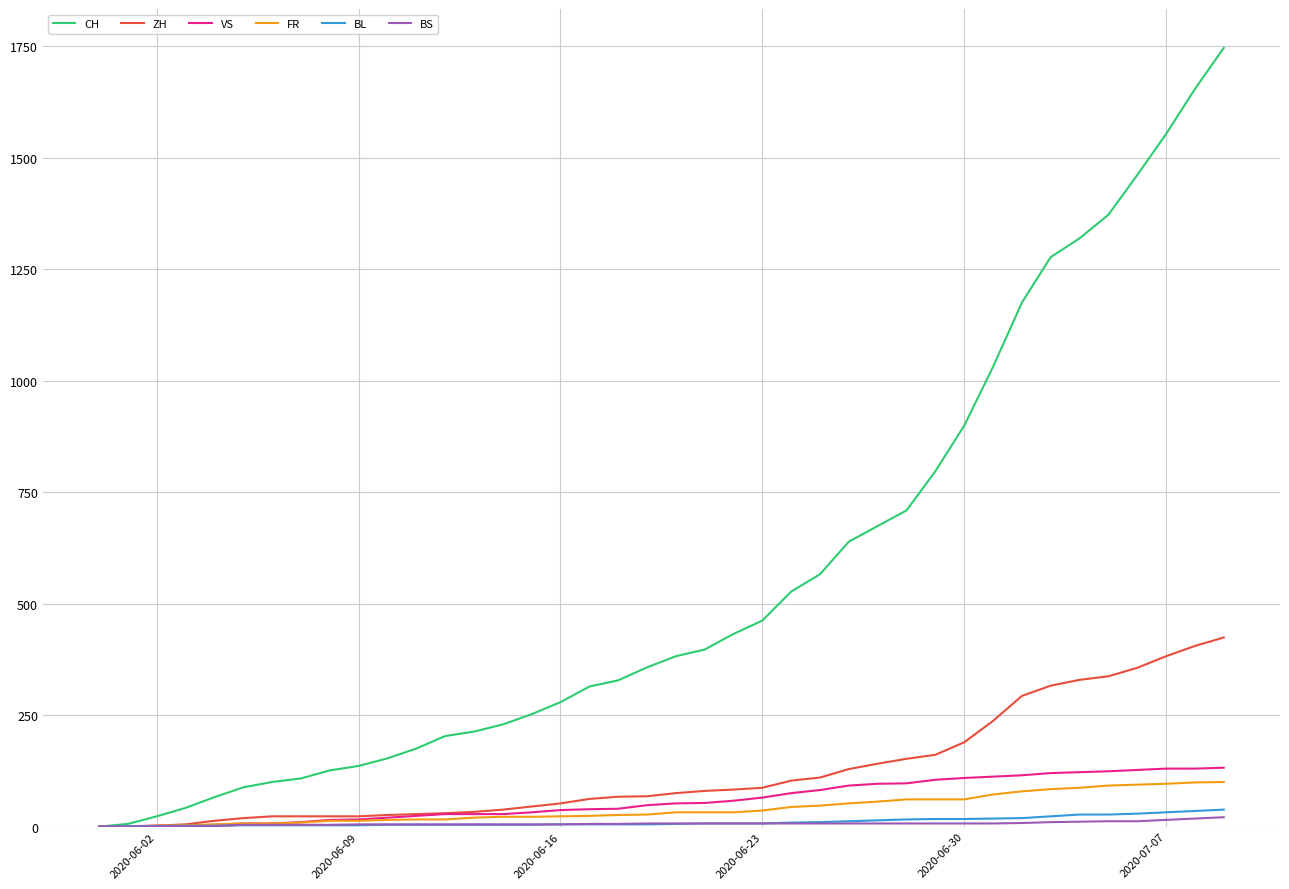

What is the highest value of the ZH series?

424